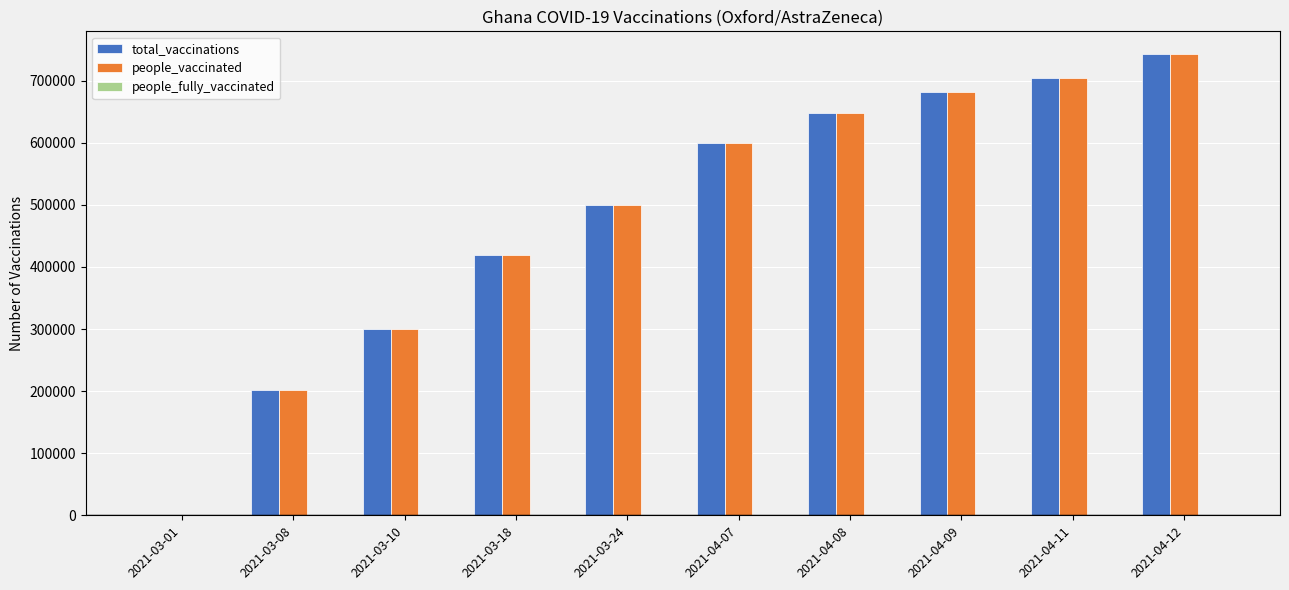

What is the sum of all people_vaccinated values?

4796072